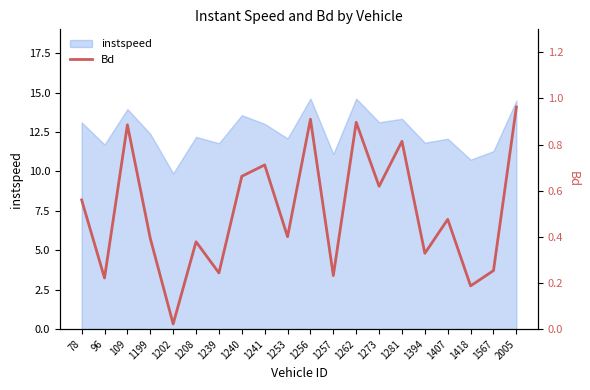

What is the greatest value displayed?

1.0